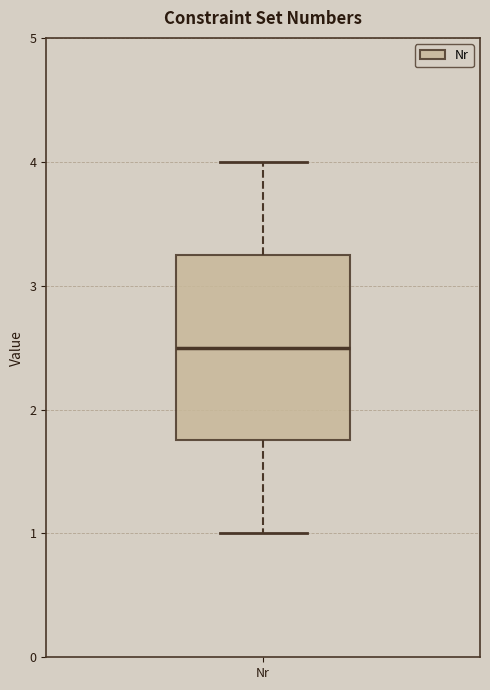

Read this box plot against the y-axis: the position of the median line, the range covered by the box, and the ends of both whiskers. The values are not printed on the chart, so give them approximately, as read against the axis.

median 2.5, box 1.8 to 3.3, whiskers 1.0 to 4.0